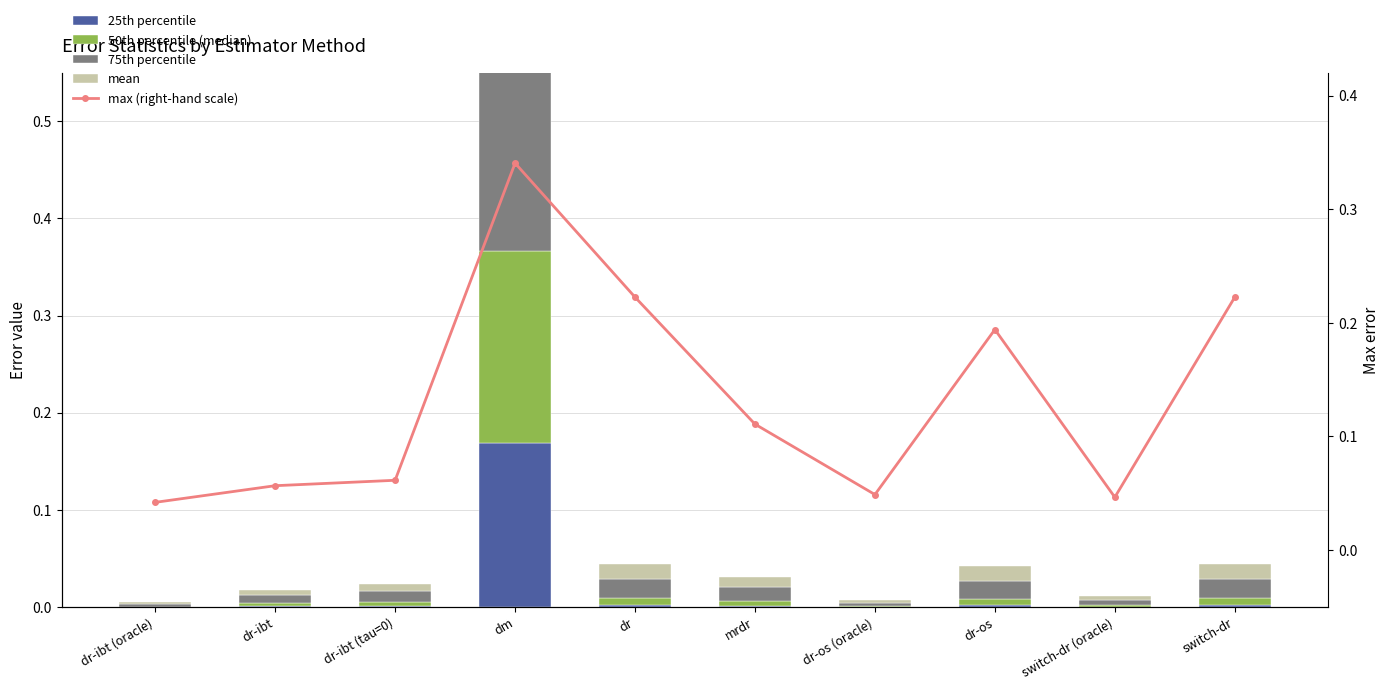

Count the number of categories in the chart.

10